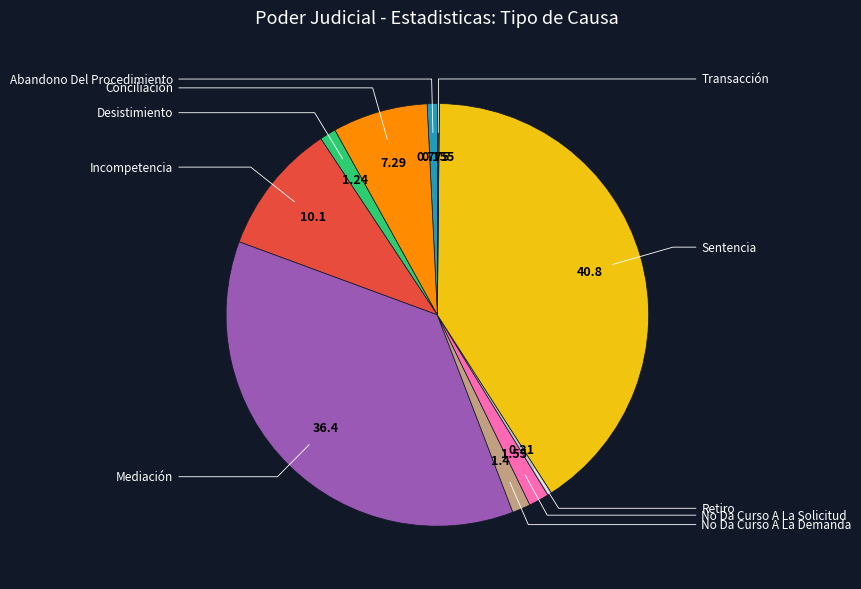

Count the number of slices in the pie.

10